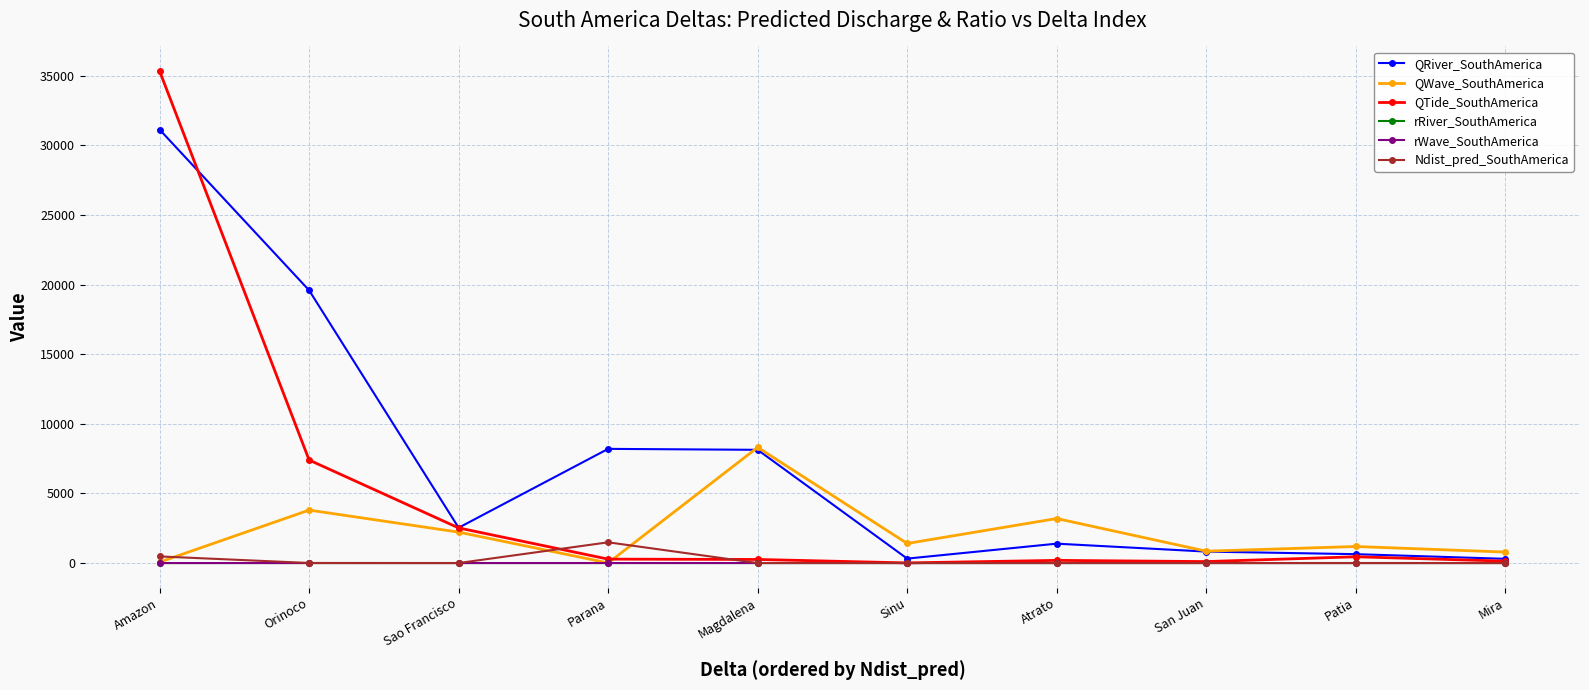

Is it true that QWave_SouthAmerica equals 2220.9 at Sao Francisco?

True